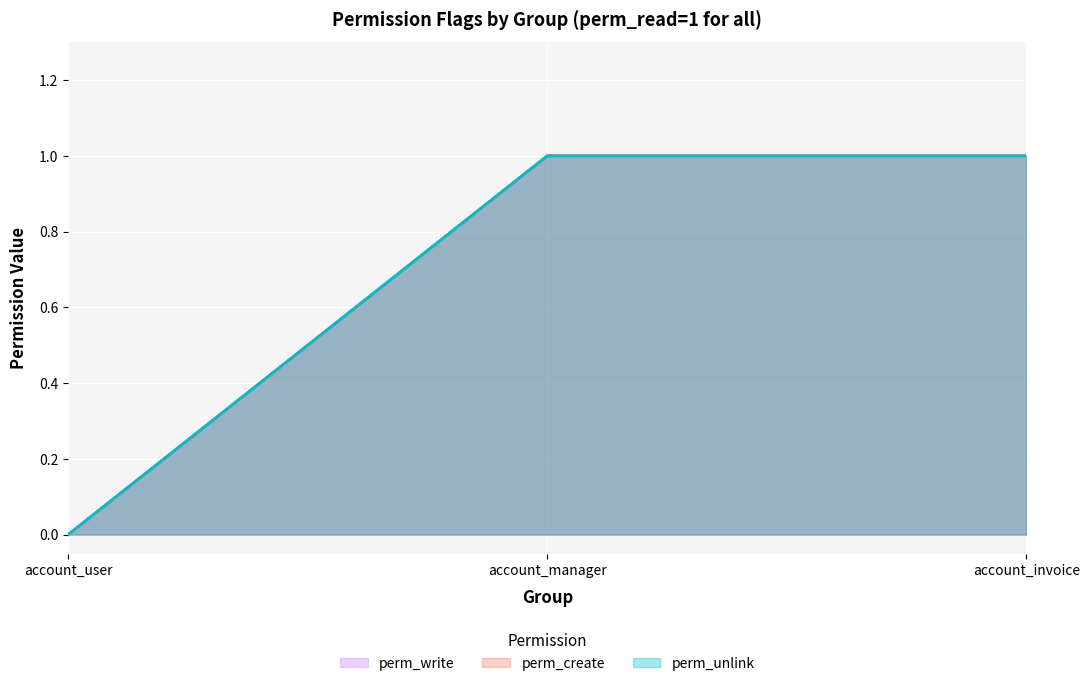

Does the chart display data point markers on the line(s)?

No